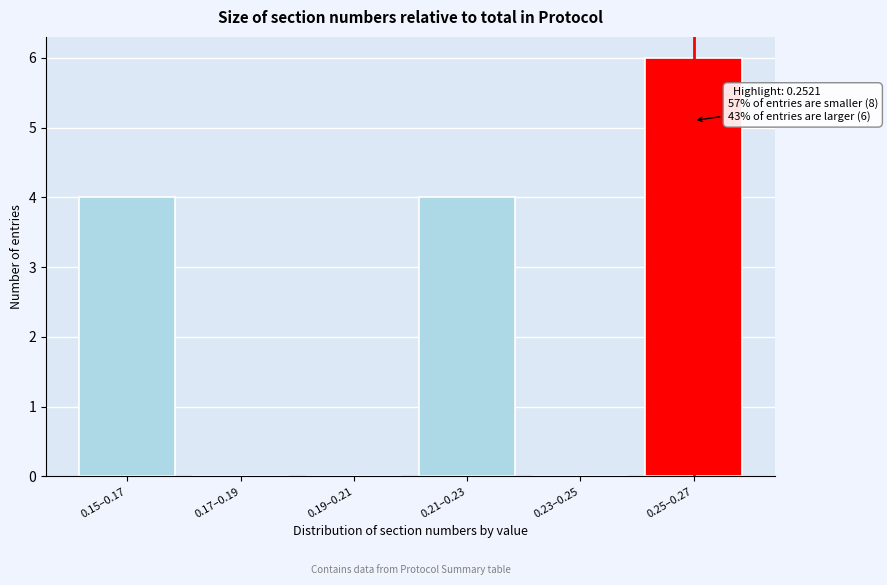

Reading right to left, transcribe all the data shown in this chart.

0.25–0.27=6	0.23–0.25=0	0.21–0.23=4	0.19–0.21=0	0.17–0.19=0	0.15–0.17=4